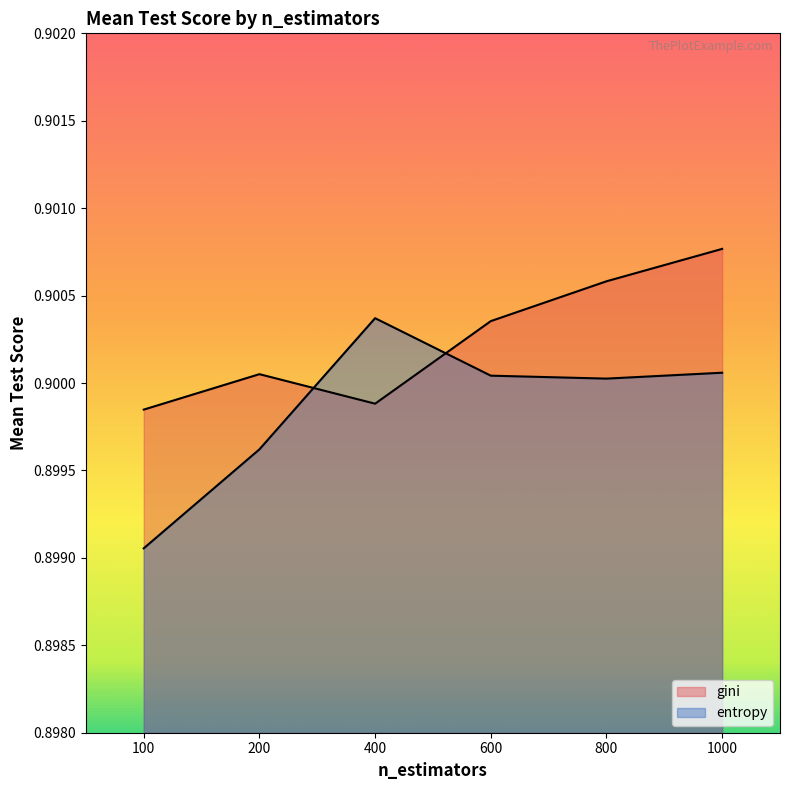

Reading left to right, extract all data points from this chart.

gini: 0.9	0.9	0.9	0.9	0.9	0.9
entropy: 0.9	0.9	0.9	0.9	0.9	0.9